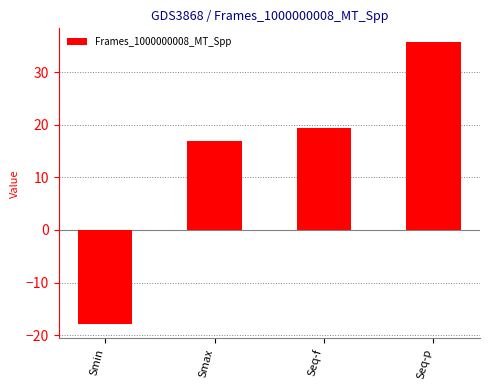

What is the value of the 4th bar from the left?

35.7